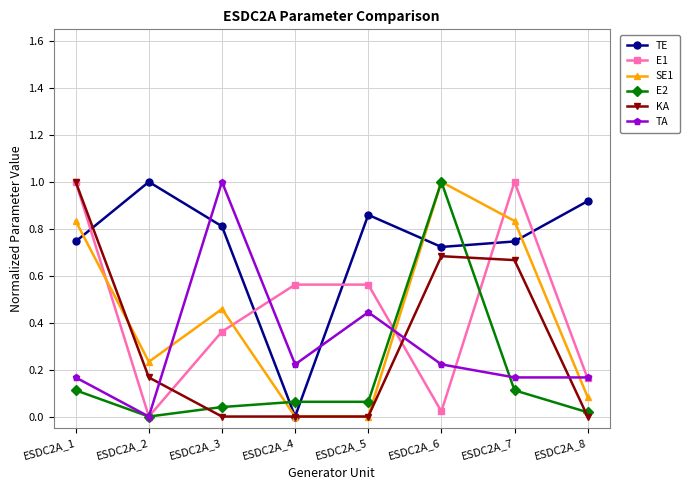

True or false: TA has a value of 0.7 at ESDC2A_2.

False